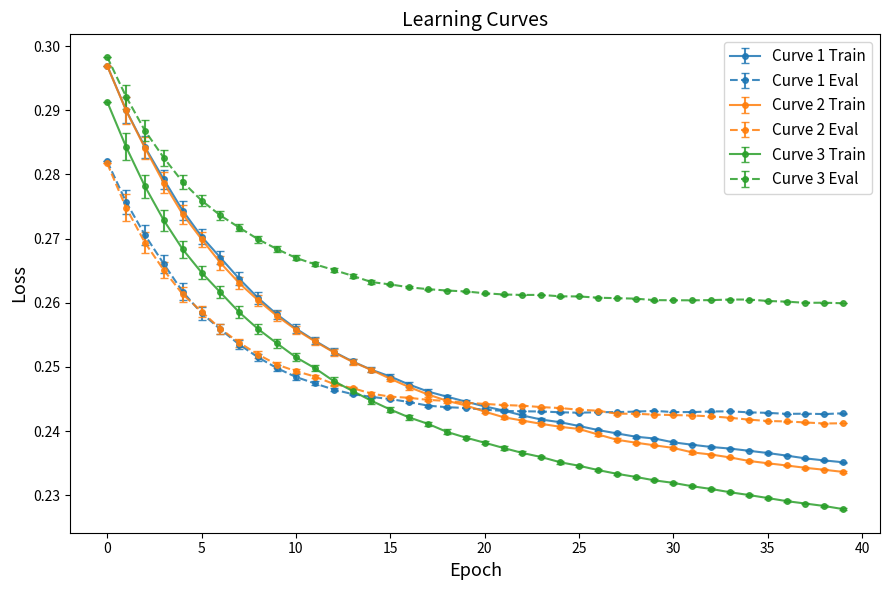

True or false: Curve 3 Train and Curve 3 Eval cross at least once.

False